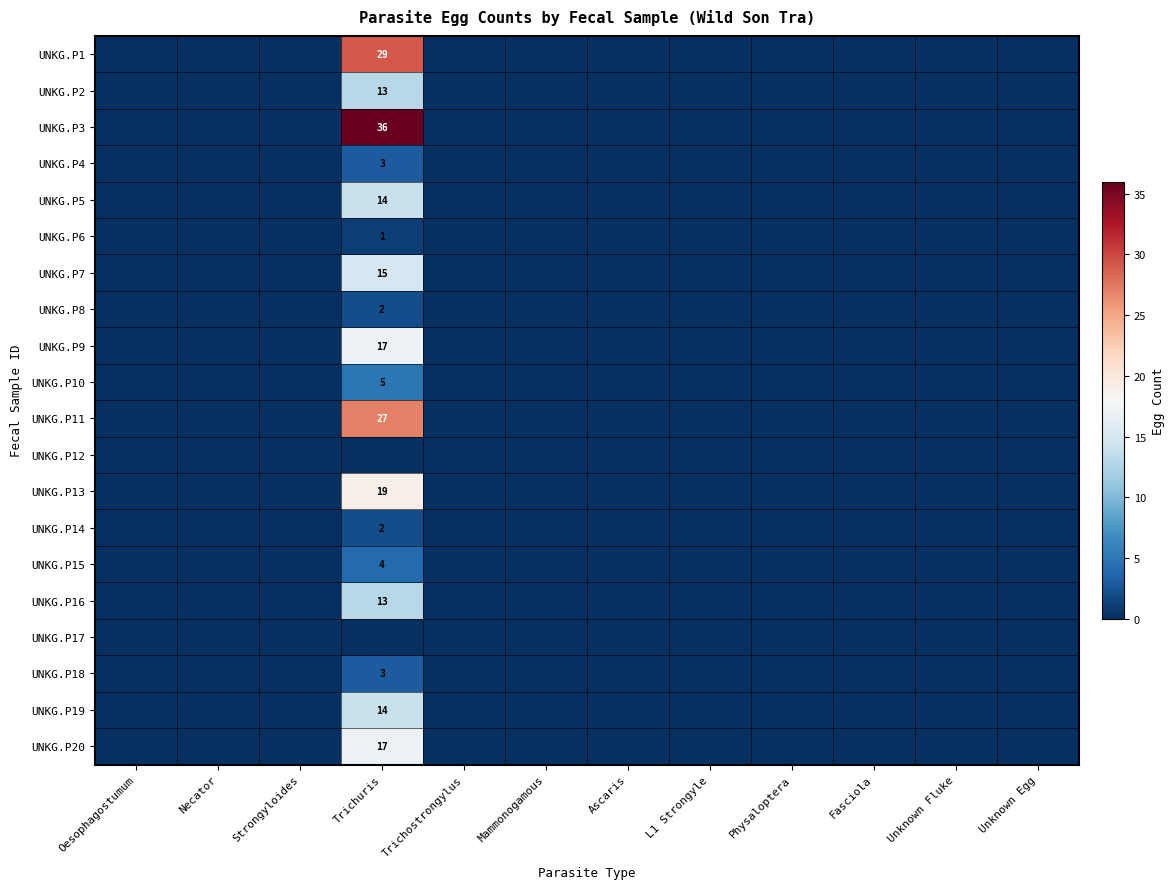

The value of UNKG.P7 at Trichuris is 23. True or false?

False